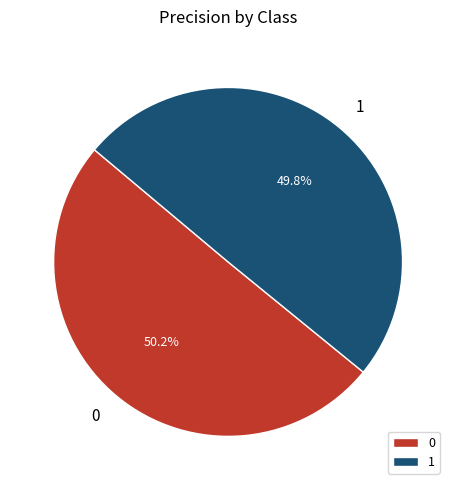

The 0 slice represents 50% of the pie. True or false?

True